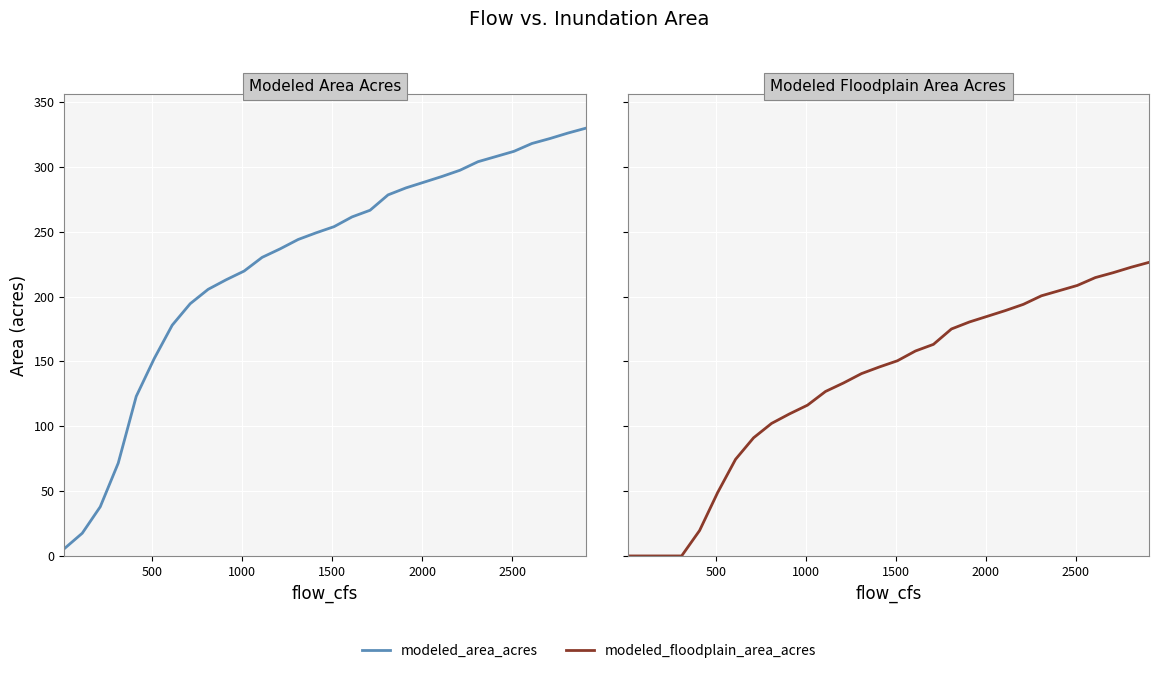

Reading right to left, transcribe all the data shown in this chart.

modeled_area_acres: 329.8	326.0	321.8	318.0	312.0	307.9	304.0	297.4	292.6	288.2	283.8	278.4	266.5	261.4	253.9	249.1	244.0	236.8	230.2	219.7	212.9	205.6	194.5	177.9	152.2	134.7	123.0	71.6	37.9	17.5	5.6
modeled_floodplain_area_acres: 226.4	222.6	218.4	214.6	208.6	204.5	200.6	194.0	189.2	184.8	180.4	175.0	163.1	158.0	150.5	145.7	140.6	133.4	126.8	116.3	109.5	102.2	91.1	74.5	48.8	31.3	19.6	0.0	0.0	0.0	0.0